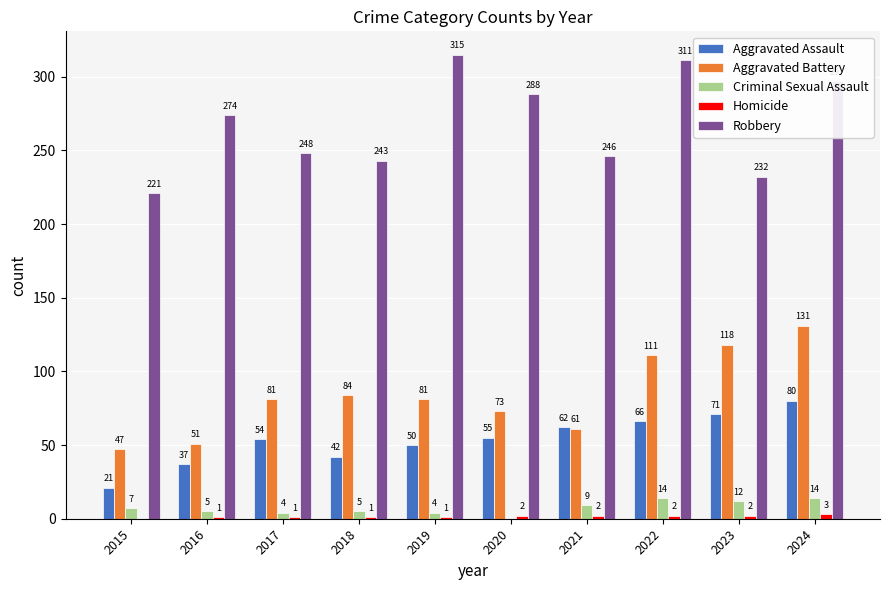

What is the maximum value shown in the chart?

315